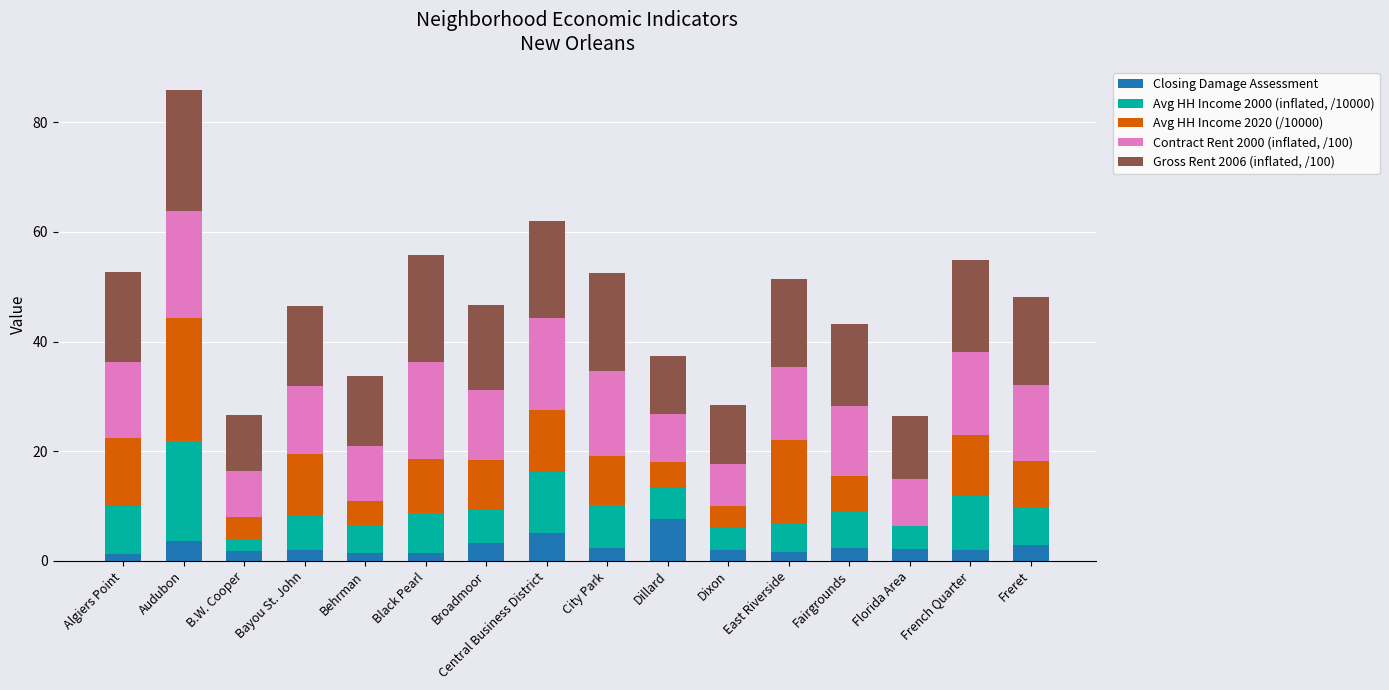

What is the highest value of the Closing Damage Assessment series?

7.6